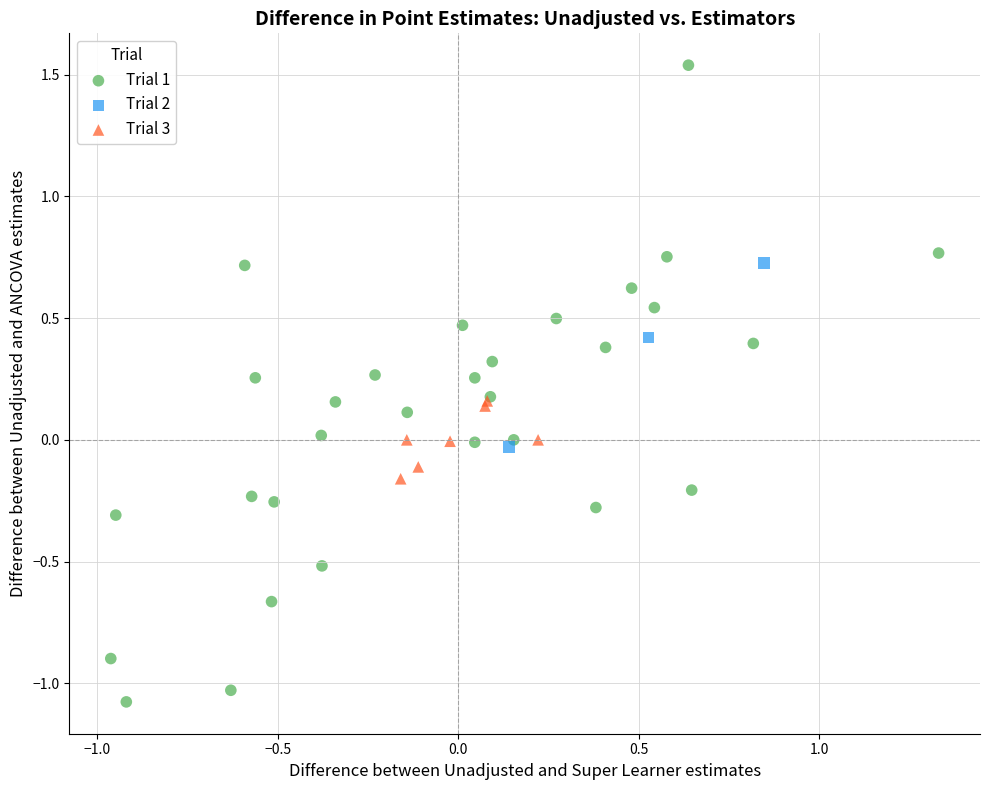

Which series contains the lowest Y value?

Trial 1